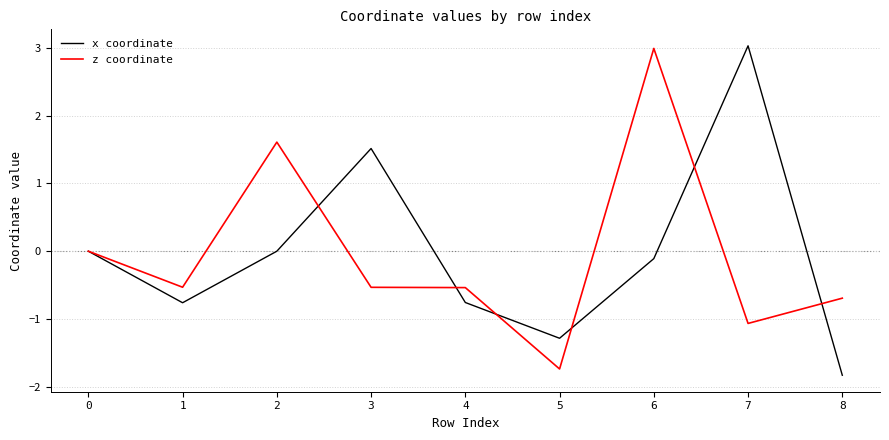

What is the highest value of the z coordinate series?

3.0